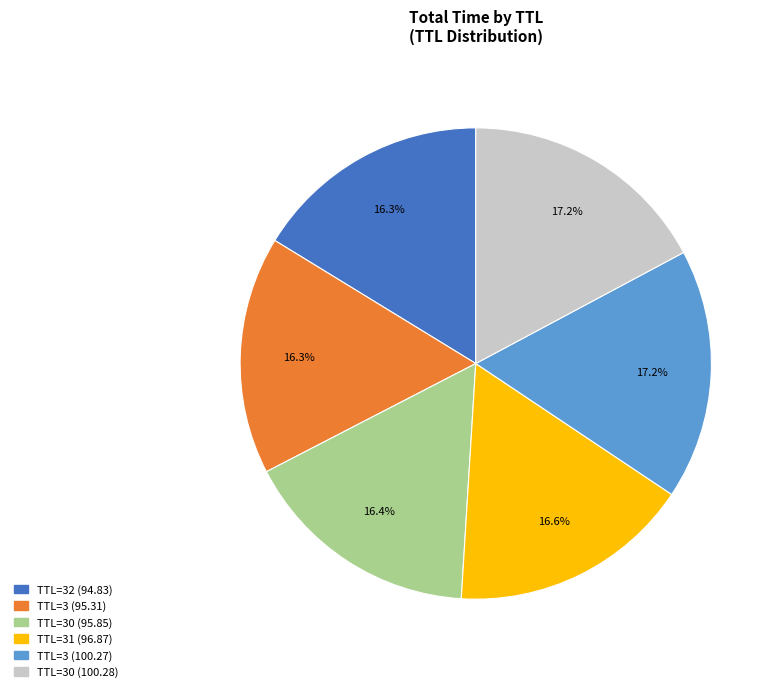

Is there a majority slice in this chart?

No